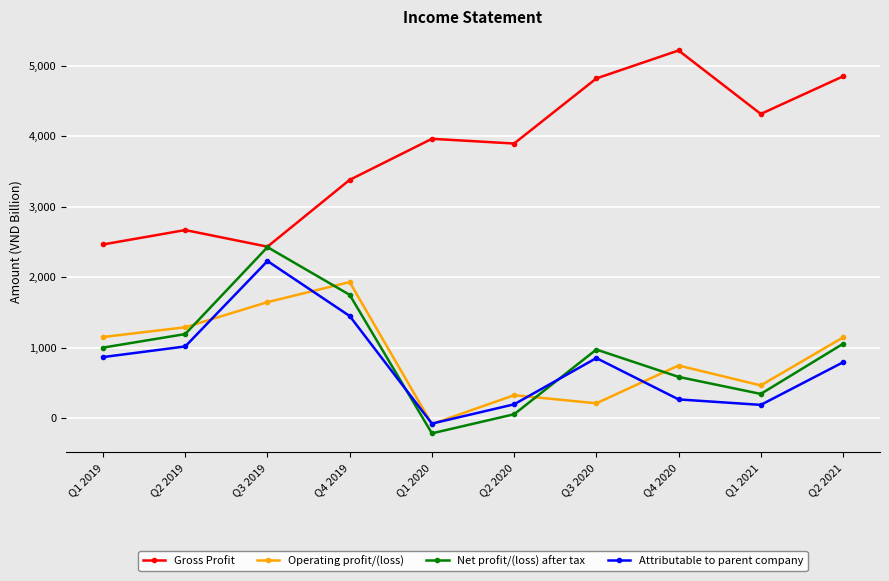

Which category has the highest value in the Attributable to parent company series?

Q3 2019